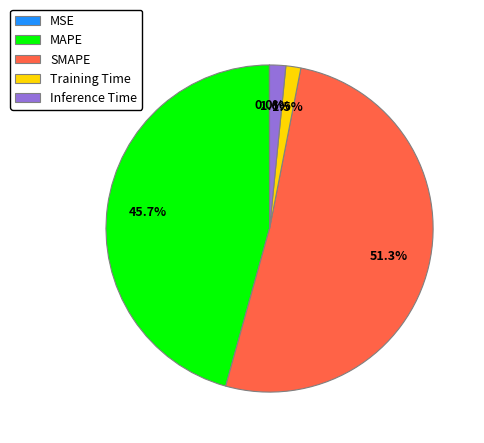

To the nearest percent, what is the combined percentage of MAPE and Inference Time?

47%